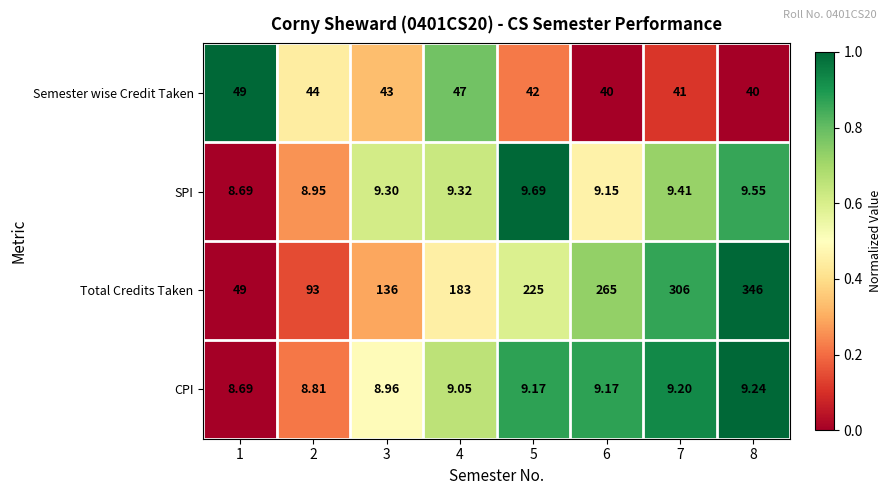

What is the spread (max minus min) of values at 5?

215.8